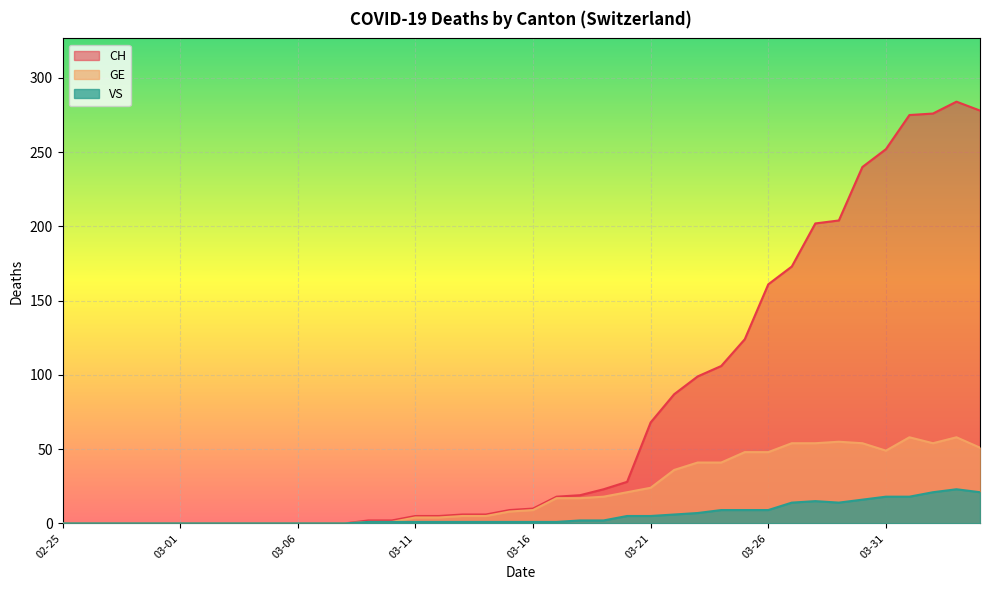

What is the total value across all series at 2020-03-13?

12